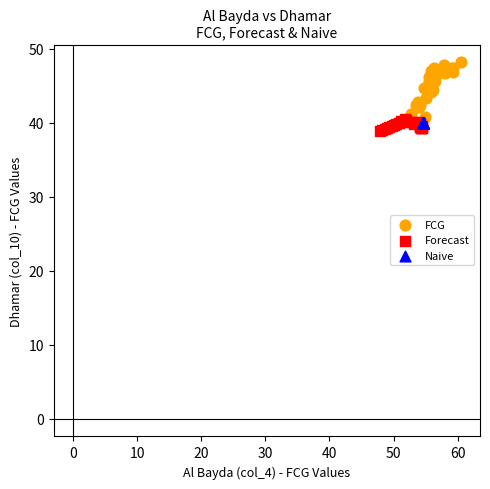

Which series reaches the maximum Y coordinate?

FCG